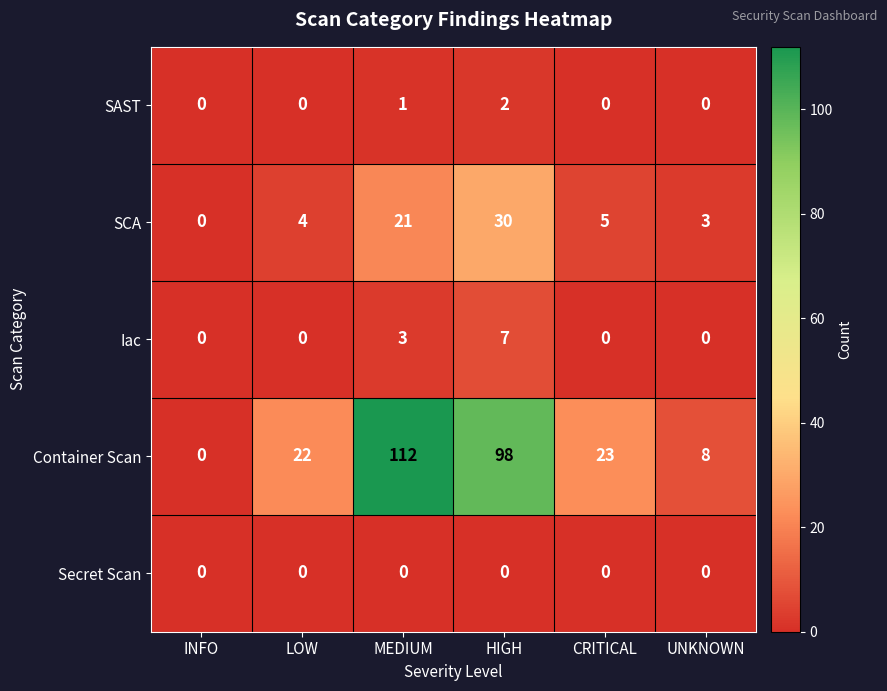

Rank the categories by Container Scan value from highest to lowest.

MEDIUM, HIGH, CRITICAL, LOW, UNKNOWN, INFO